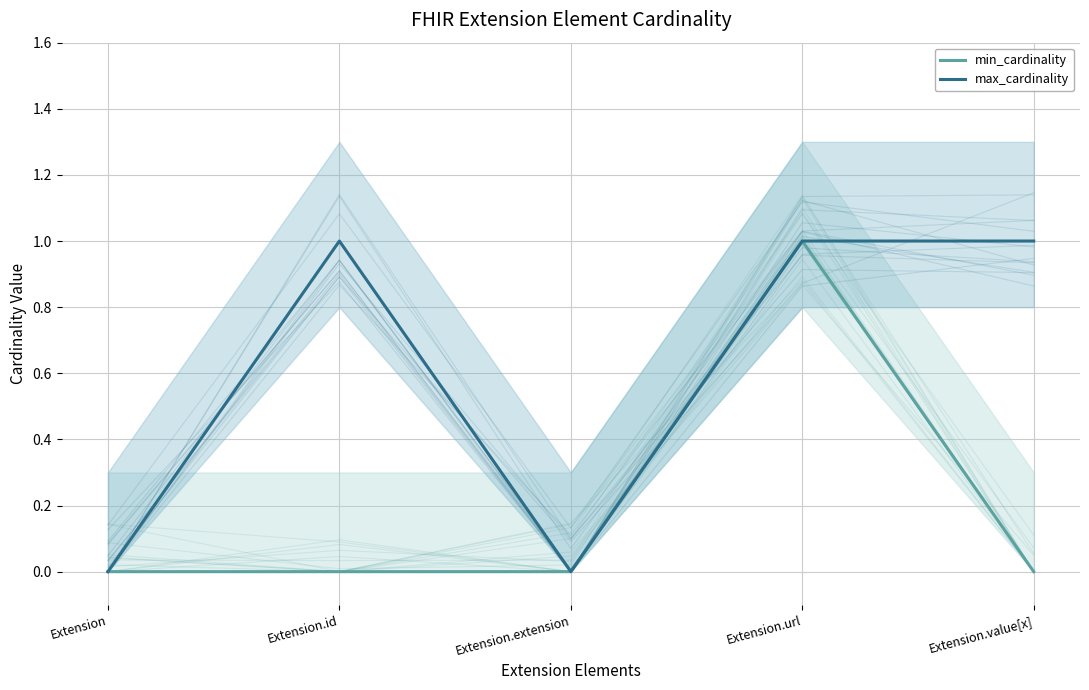

True or false: max_cardinality has a value of 1 at Extension.url.

True